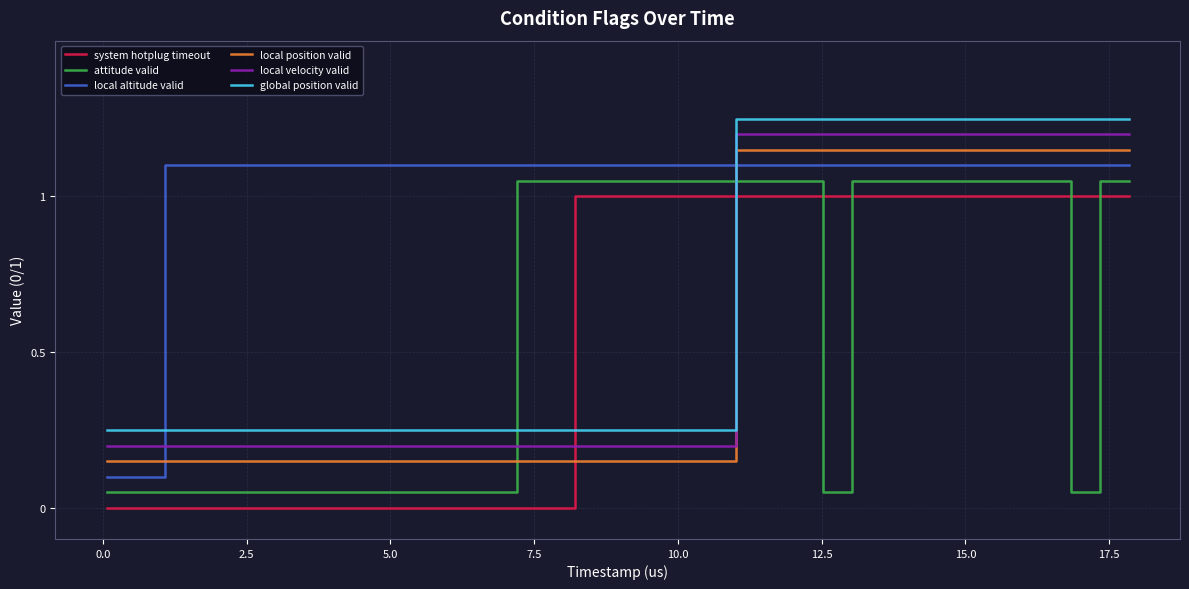

Does the chart display data point markers on the line(s)?

No